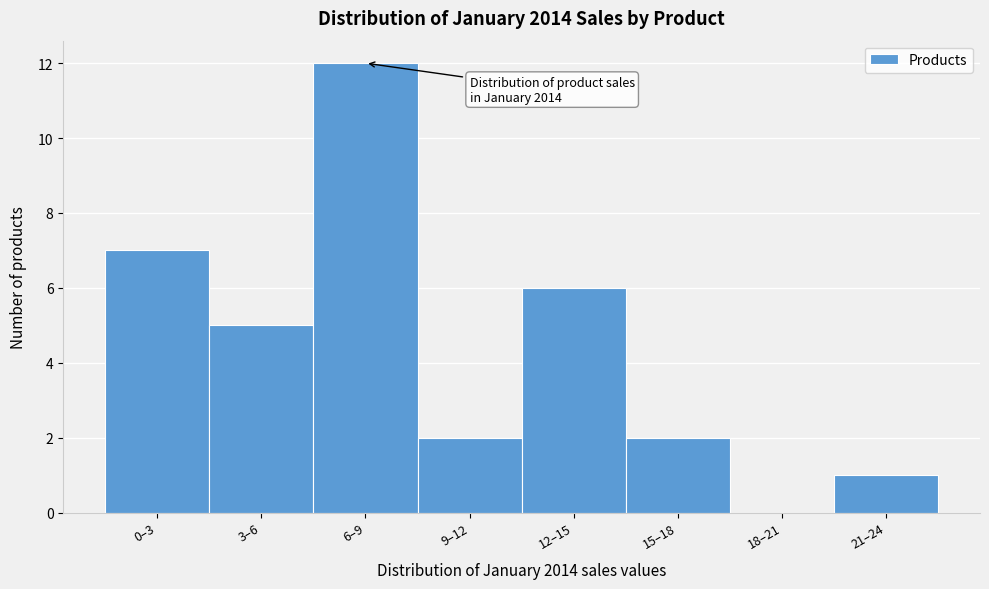

Reading left to right, transcribe all the data shown in this chart.

0–3=7	3–6=5	6–9=12	9–12=2	12–15=6	15–18=2	18–21=0	21–24=1